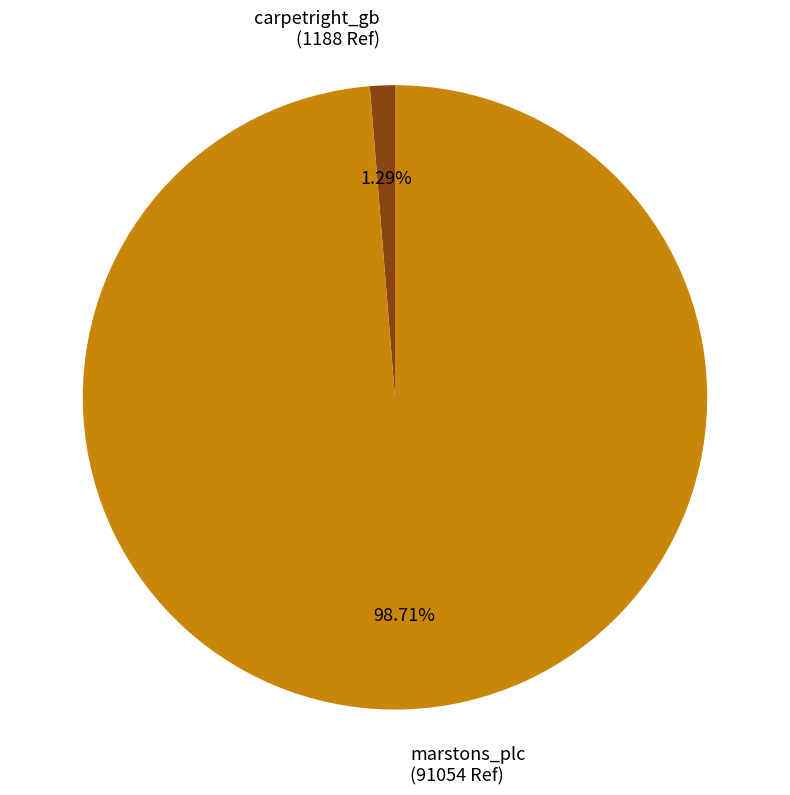

To the nearest percent, what percentage of the pie is carpetright_gb?

1%